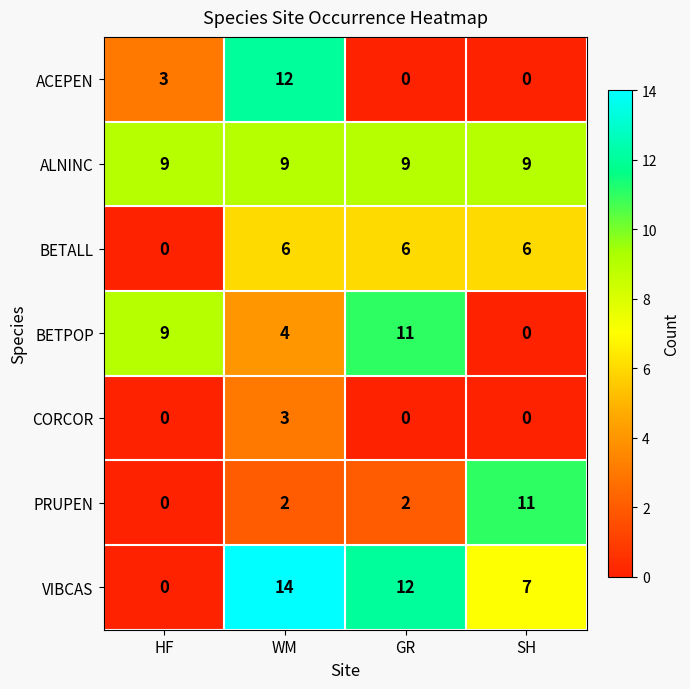

Rank the series at WM from highest to lowest value.

VIBCAS, ACEPEN, ALNINC, BETALL, BETPOP, CORCOR, PRUPEN